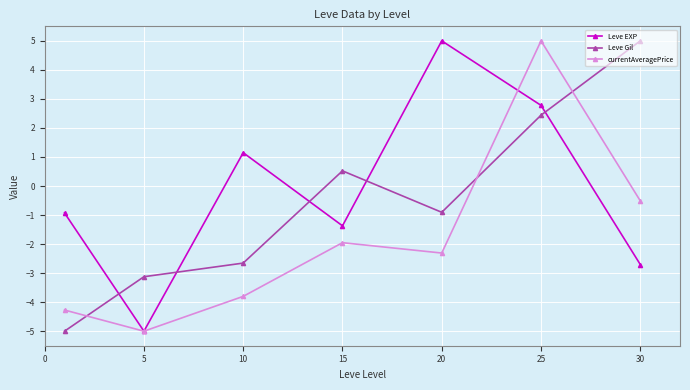

What is the value of the Leve EXP point at the 1st from the left?

-0.9